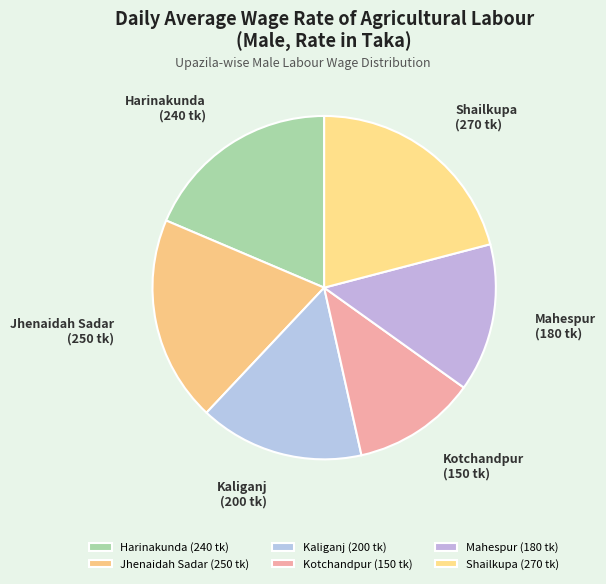

What is the largest slice in the pie chart?

Shailkupa